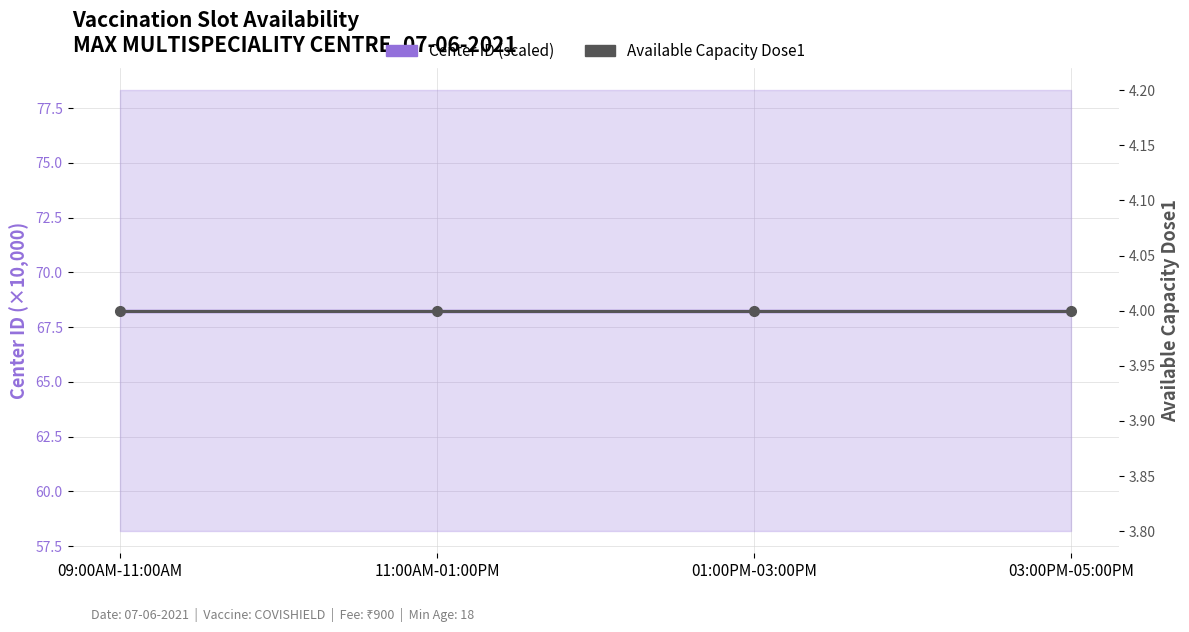

Is it true that Available Capacity Dose1 equals 4.0 at 01:00PM-03:00PM?

True